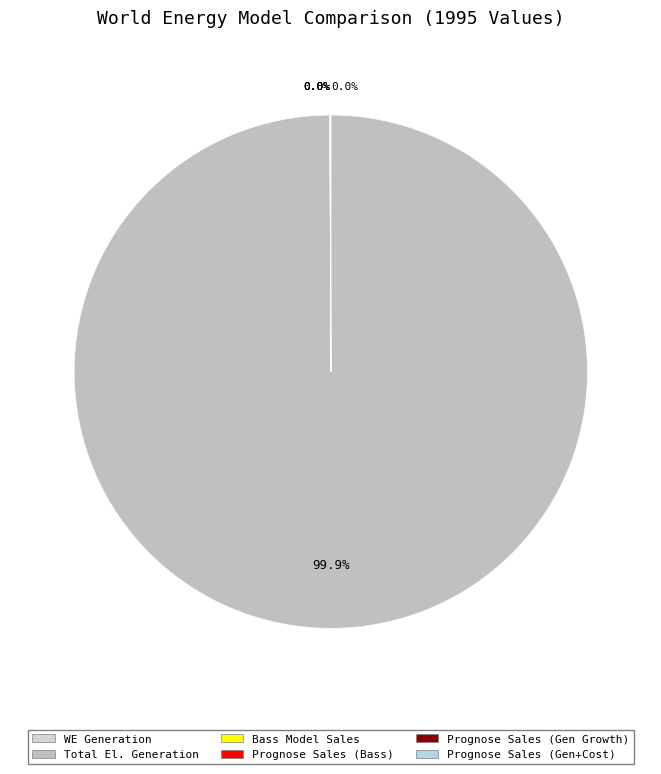

Count the number of slices in the pie.

6